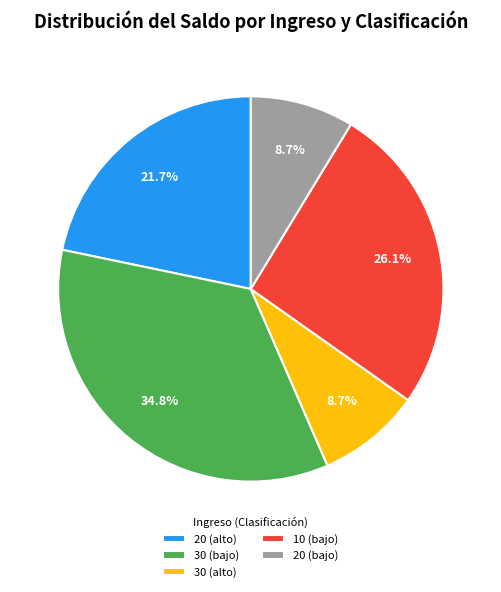

Is the sum of 20 (alto) and 30 (alto) greater than half?

No